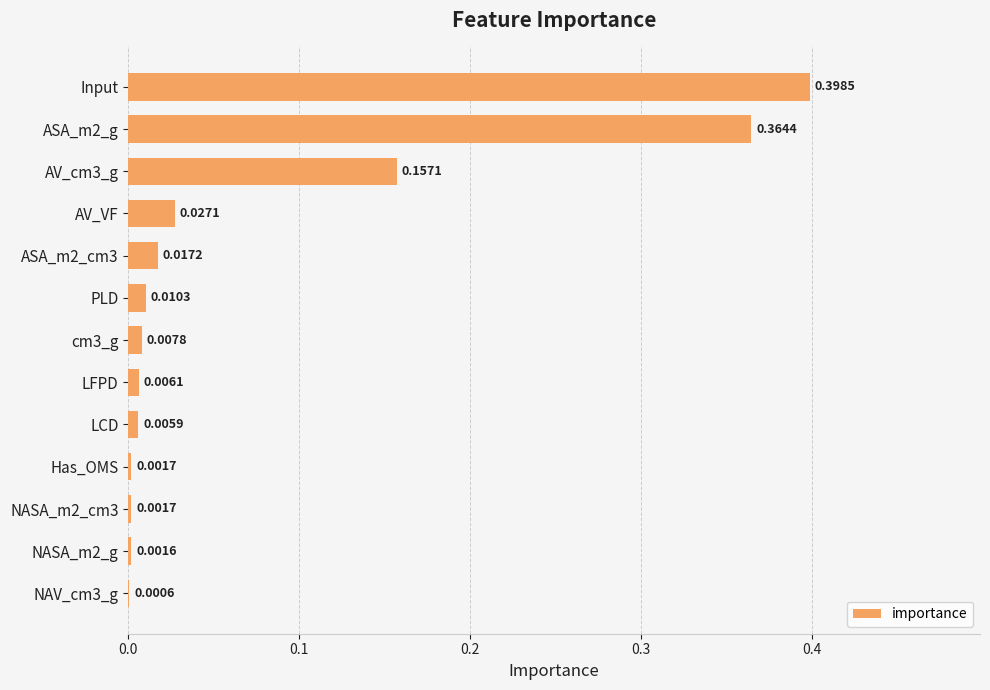

How many data points does each series have?

13